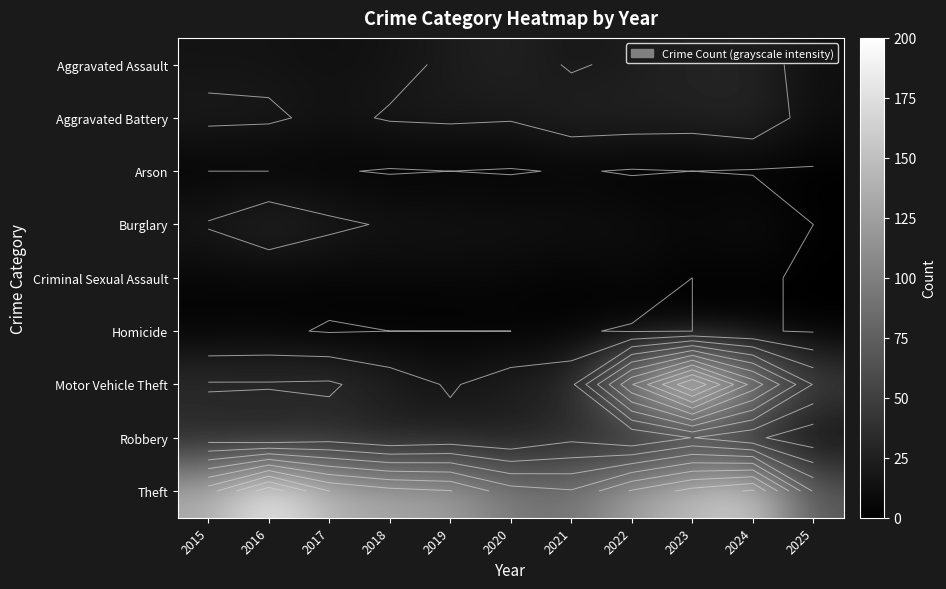

What is the difference between the Criminal Sexual Assault values at 2015 and 2023?

4